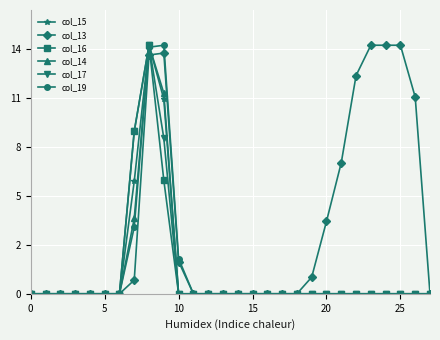

Is this an area chart (filled region under the line)?

No